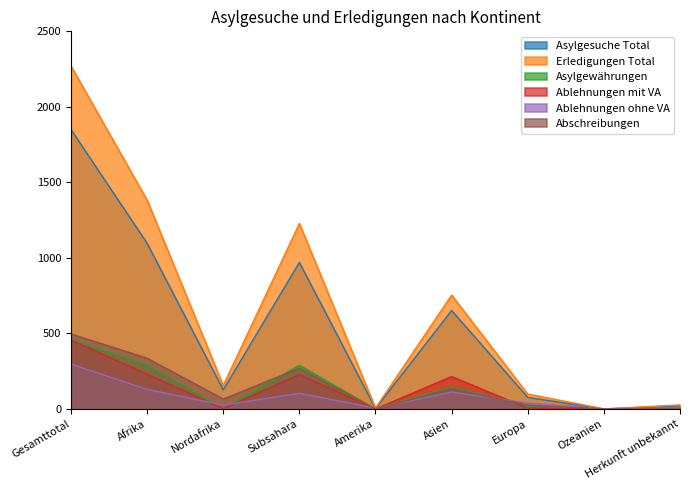

What are all the series names shown in the legend?

Asylgesuche Total, Erledigungen Total, Asylgewährungen, Ablehnungen mit VA, Ablehnungen ohne VA, Abschreibungen